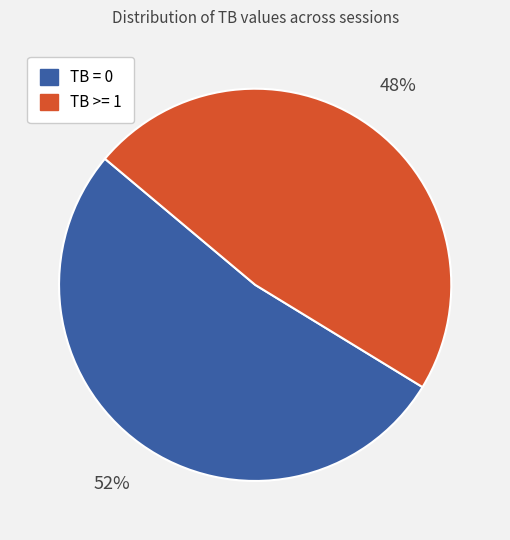

What is the largest slice in the pie chart?

TB = 0